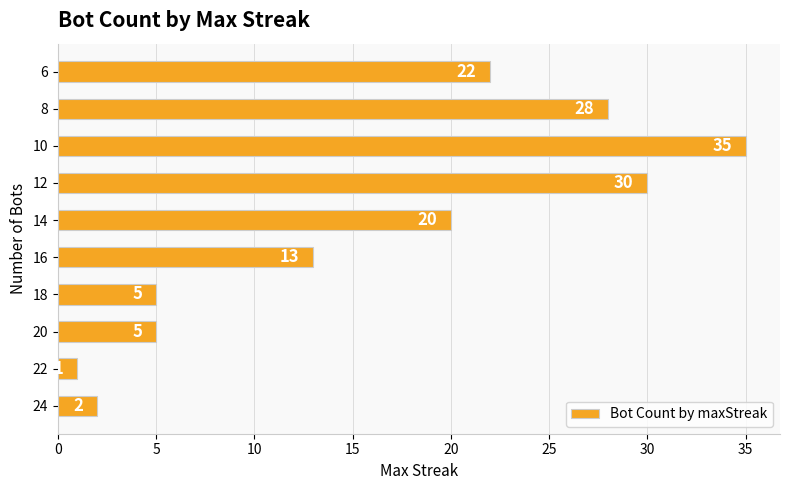

What is the minimum value shown in the chart?

1